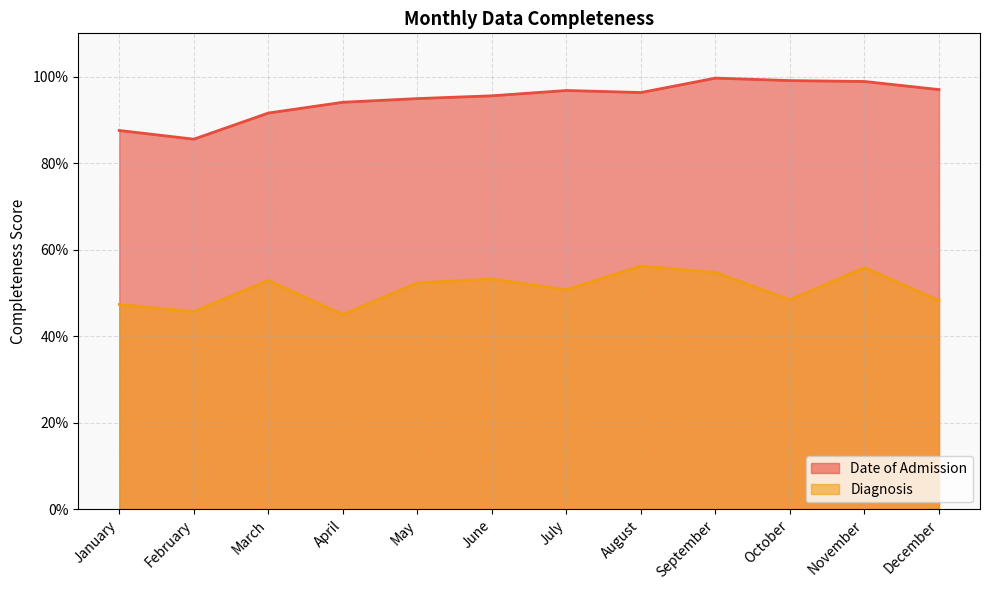

How many interior local valleys does the Date of Admission series have?

2